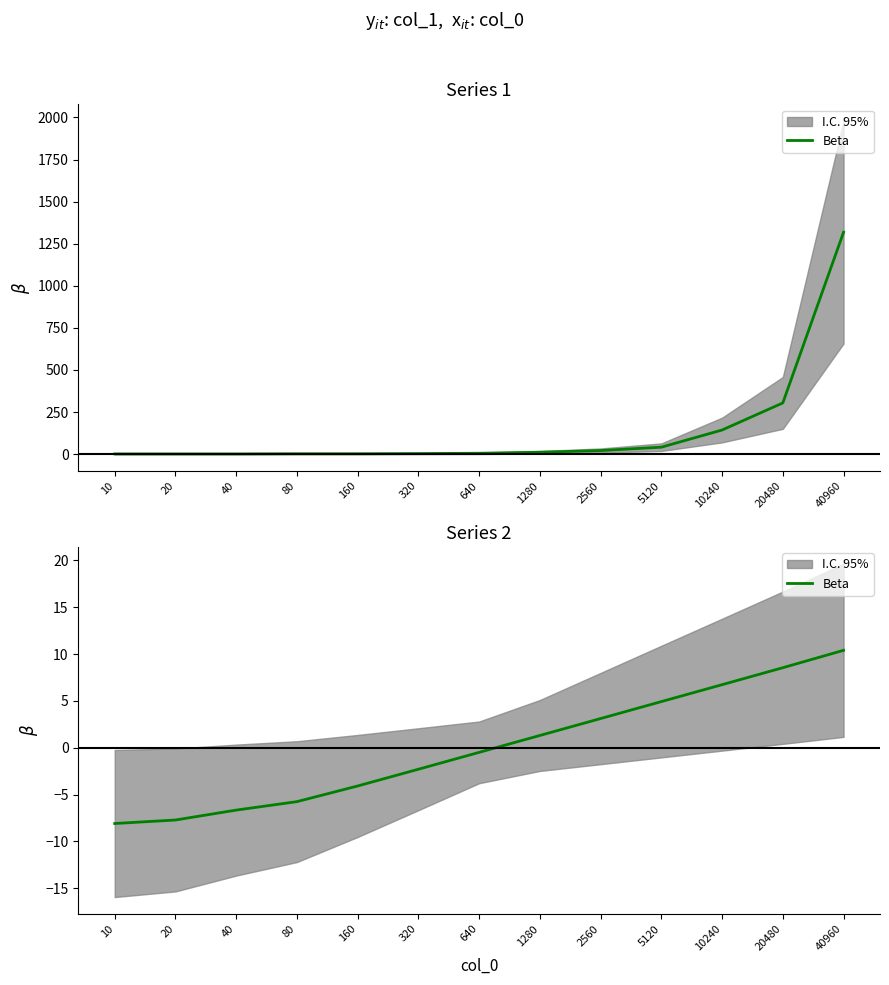

How many lines are shown in the chart?

1